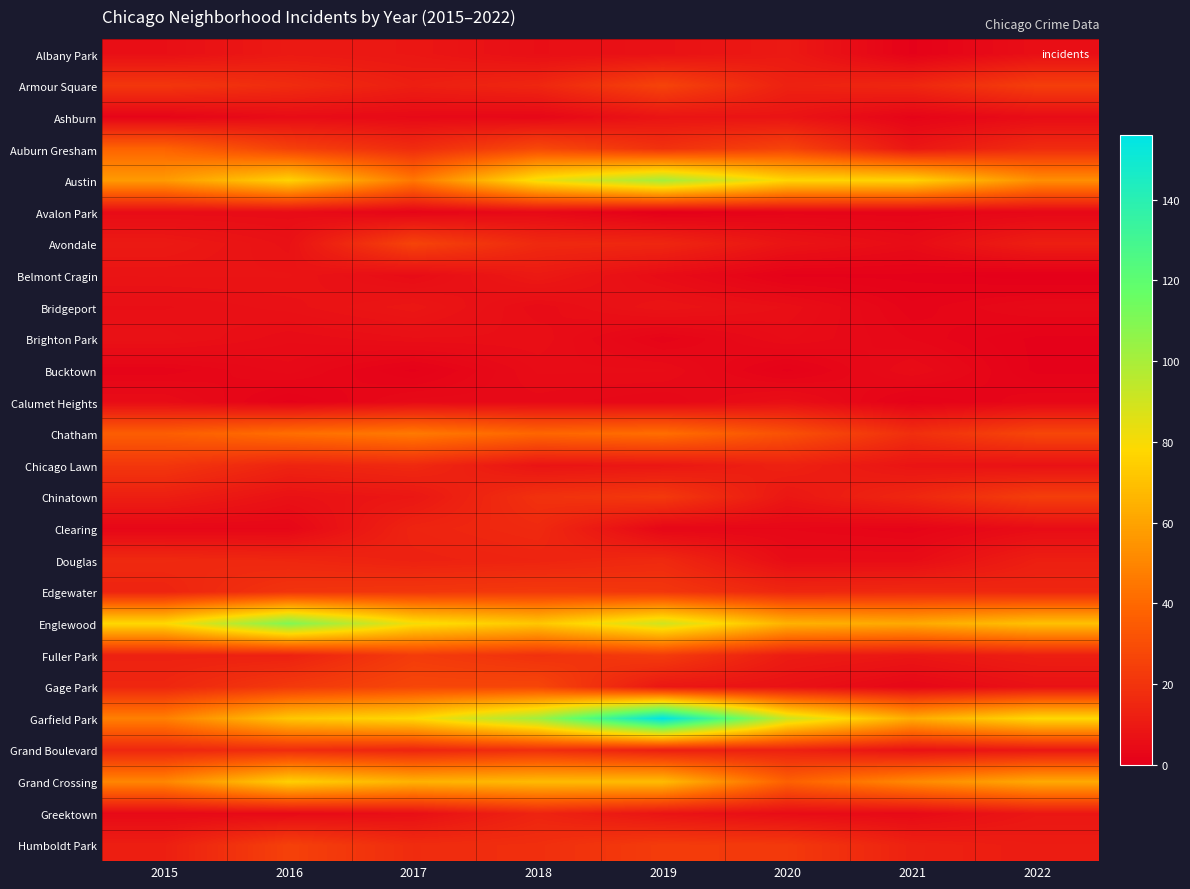

Reading left to right, list all the values displayed in this chart.

Albany Park: 2015=6	2016=10	2017=9	2018=6	2019=7	2020=10	2021=1	2022=6
Armour Square: 2015=21	2016=17	2017=12	2018=15	2019=26	2020=13	2021=15	2022=24
Ashburn: 2015=2	2016=5	2017=4	2018=3	2019=8	2020=8	2021=2	2022=5
Auburn Gresham: 2015=38	2016=25	2017=17	2018=28	2019=19	2020=26	2021=9	2022=17
Austin: 2015=57	2016=76	2017=45	2018=82	2019=101	2020=77	2021=76	2022=53
Avalon Park: 2015=5	2016=5	2017=2	2018=4	2019=0	2020=2	2021=2	2022=3
Avondale: 2015=10	2016=7	2017=26	2018=16	2019=15	2020=8	2021=5	2022=12
Belmont Cragin: 2015=8	2016=8	2017=5	2018=10	2019=5	2020=1	2021=1	2022=0
Bridgeport: 2015=6	2016=7	2017=9	2018=5	2019=8	2020=6	2021=2	2022=4
Brighton Park: 2015=7	2016=5	2017=6	2018=6	2019=2	2020=5	2021=3	2022=1
Bucktown: 2015=2	2016=4	2017=1	2018=5	2019=5	2020=1	2021=5	2022=1
Calumet Heights: 2015=5	2016=1	2017=4	2018=4	2019=3	2020=6	2021=1	2022=3
Chatham: 2015=36	2016=42	2017=46	2018=39	2019=42	2020=31	2021=18	2022=27
Chicago Lawn: 2015=21	2016=14	2017=16	2018=8	2019=9	2020=13	2021=8	2022=7
Chinatown: 2015=12	2016=7	2017=9	2018=19	2019=22	2020=9	2021=15	2022=24
Clearing: 2015=3	2016=3	2017=14	2018=16	2019=3	2020=3	2021=2	2022=5
Douglas: 2015=16	2016=15	2017=13	2018=14	2019=16	2020=5	2021=5	2022=12
Edgewater: 2015=14	2016=20	2017=21	2018=22	2019=21	2020=15	2021=16	2022=15
Englewood: 2015=78	2016=110	2017=81	2018=72	2019=90	2020=65	2021=62	2022=70
Fuller Park: 2015=13	2016=13	2017=23	2018=19	2019=23	2020=11	2021=9	2022=12
Gage Park: 2015=15	2016=22	2017=27	2018=27	2019=9	2020=7	2021=3	2022=7
Garfield Park: 2015=48	2016=72	2017=78	2018=102	2019=156	2020=91	2021=63	2022=78
Grand Boulevard: 2015=15	2016=17	2017=14	2018=18	2019=12	2020=13	2021=7	2022=9
Grand Crossing: 2015=50	2016=75	2017=65	2018=68	2019=68	2020=37	2021=51	2022=62
Greektown: 2015=4	2016=4	2017=6	2018=14	2019=8	2020=5	2021=4	2022=9
Humboldt Park: 2015=12	2016=25	2017=17	2018=18	2019=23	2020=22	2021=13	2022=11